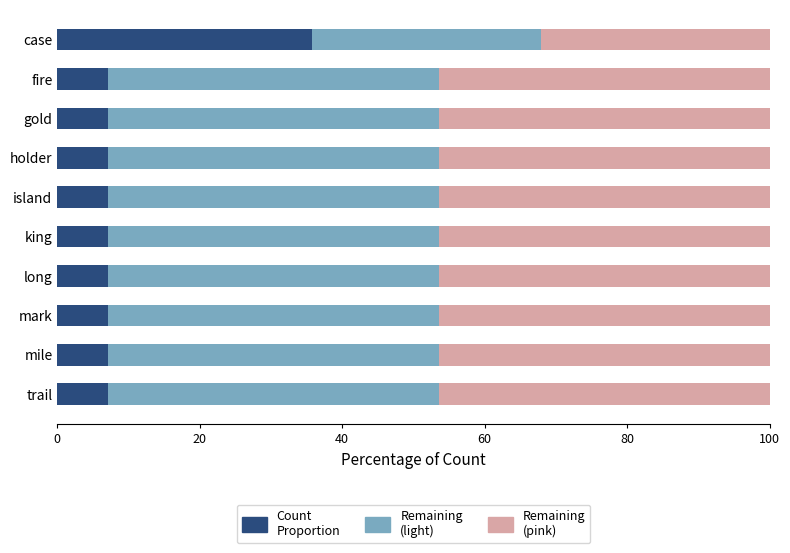

What is the total value across all series at fire?

100.0